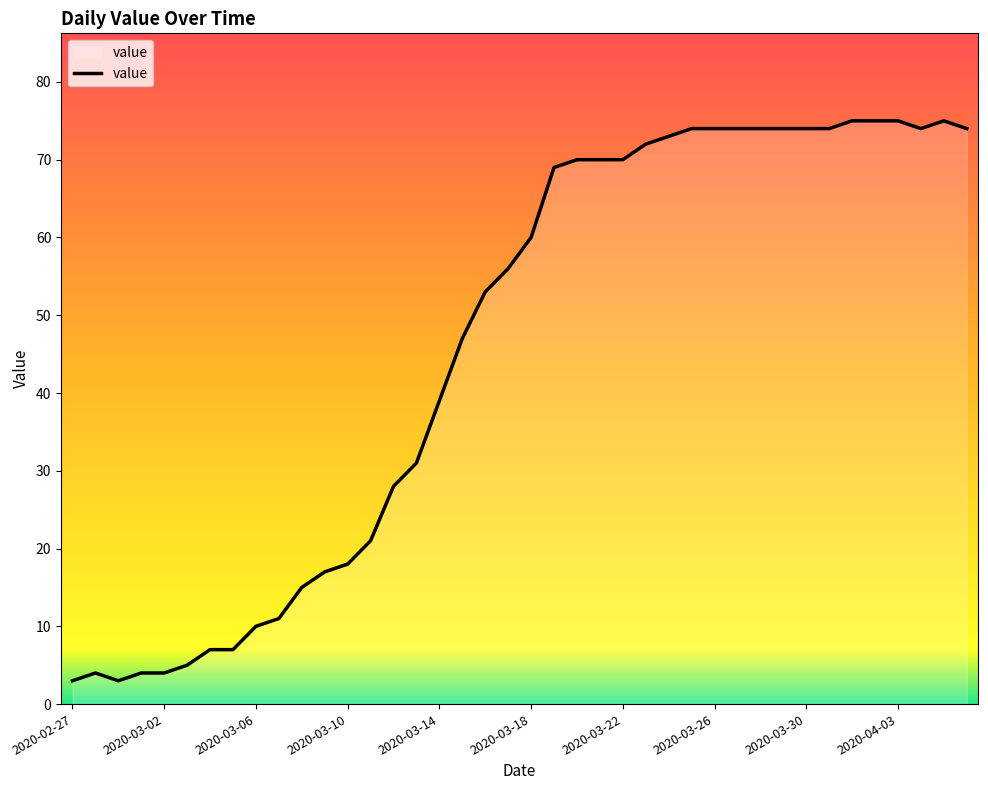

What is the minimum value shown in the chart?

3